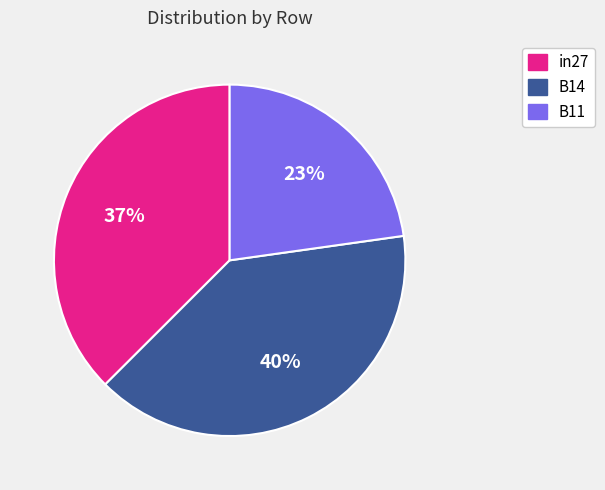

Rank the categories by value from lowest to highest.

B11, in27, B14